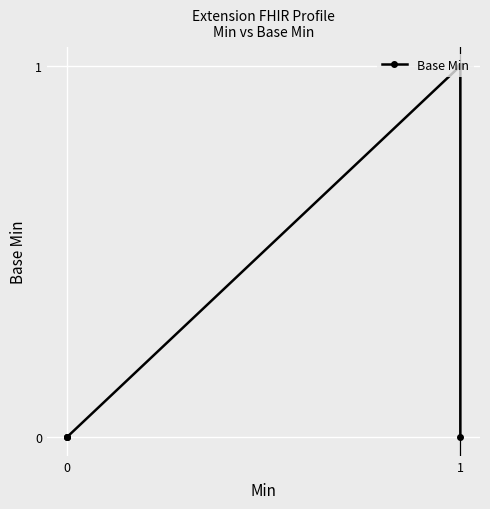

Is it true that the value at 0 is 1?

False